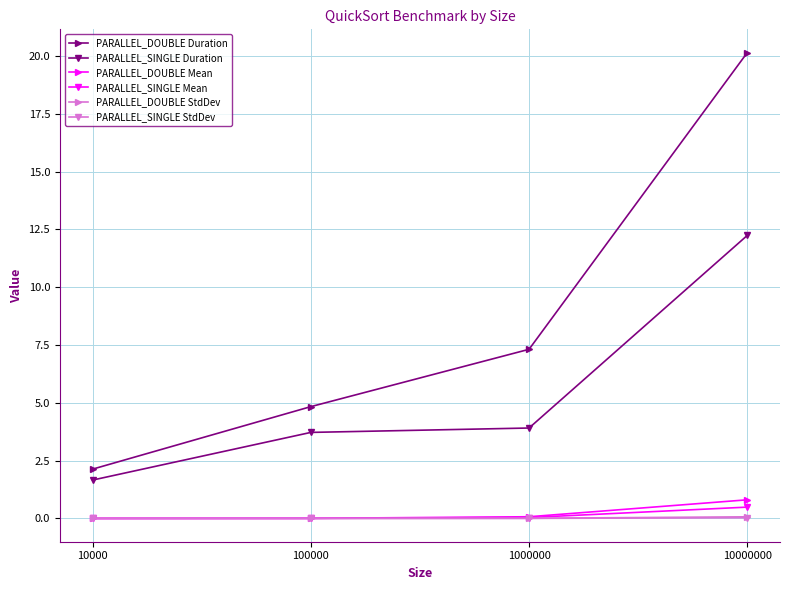

Is this an area chart (filled region under the line)?

No